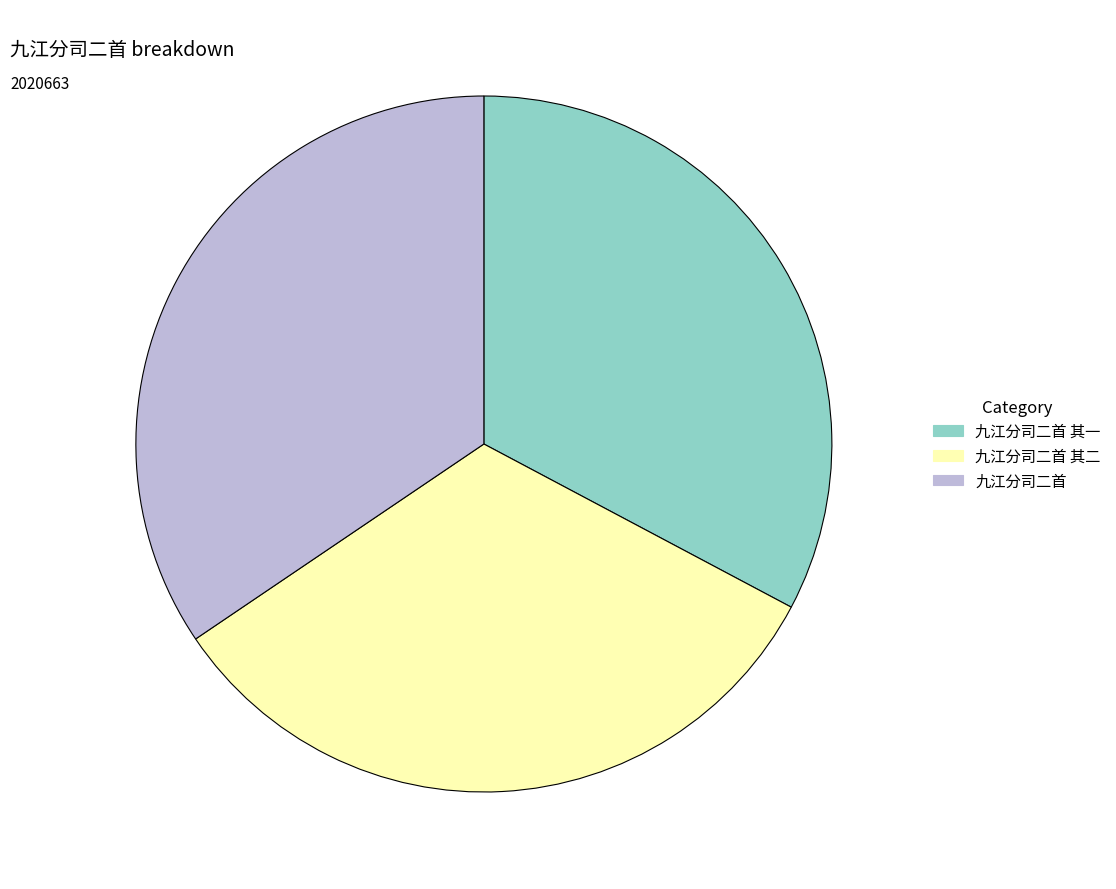

Does any single category account for the majority?

No